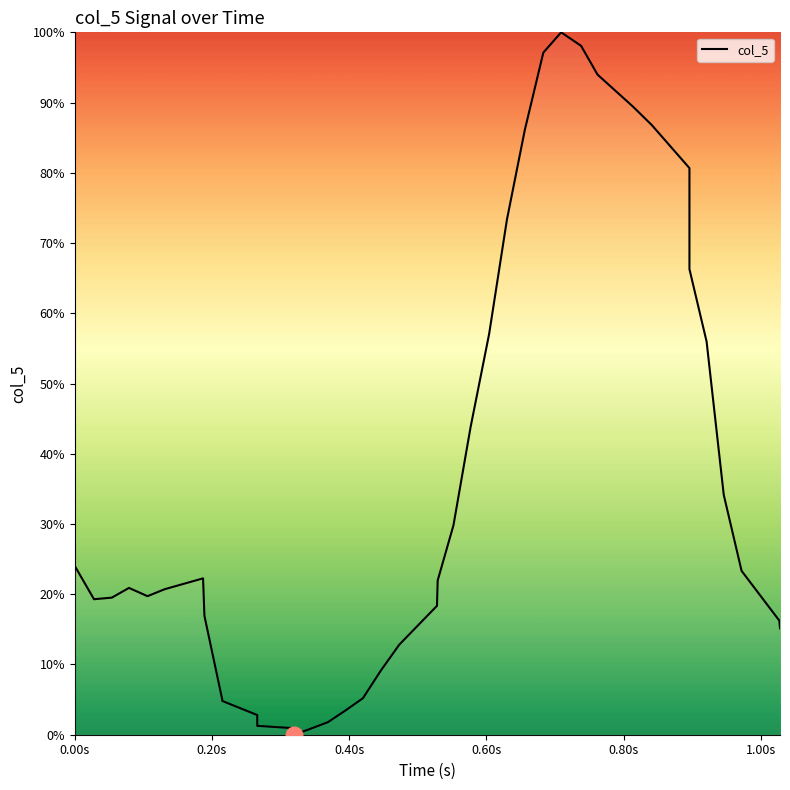

Count the number of data series in this chart.

1